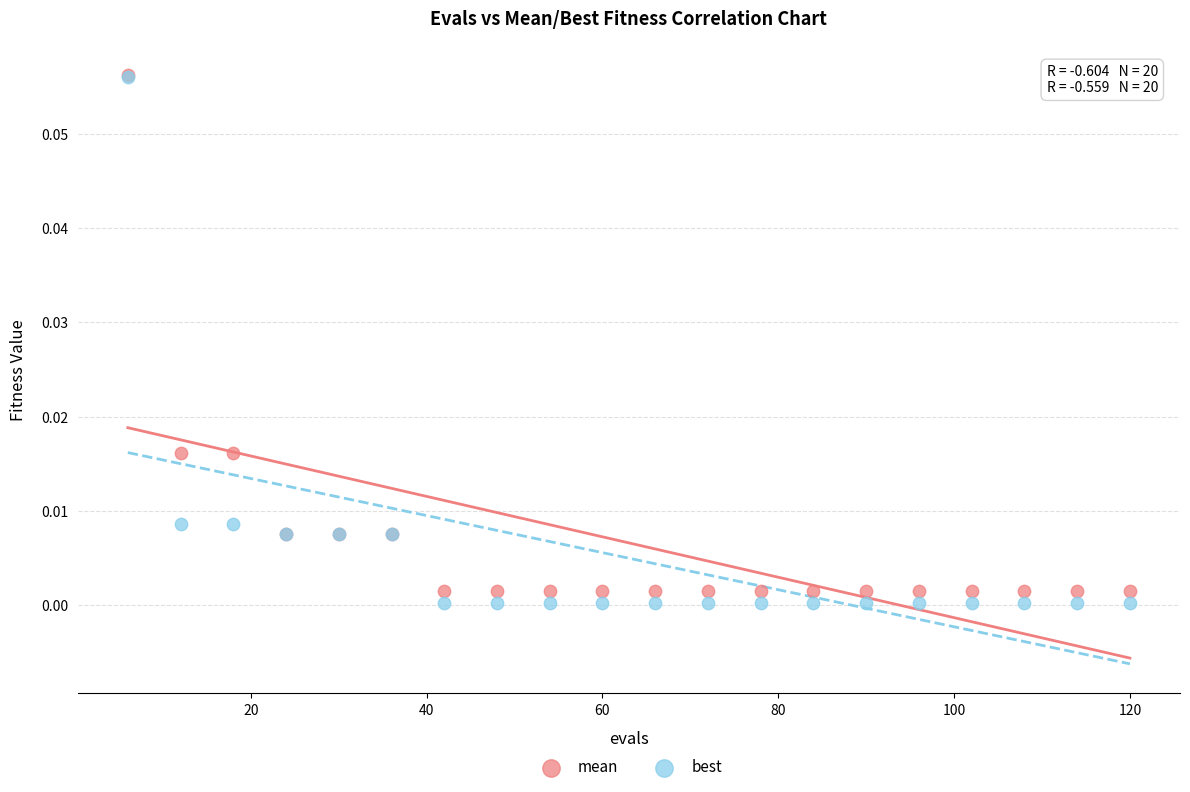

What are all the series names shown in the legend?

mean, best